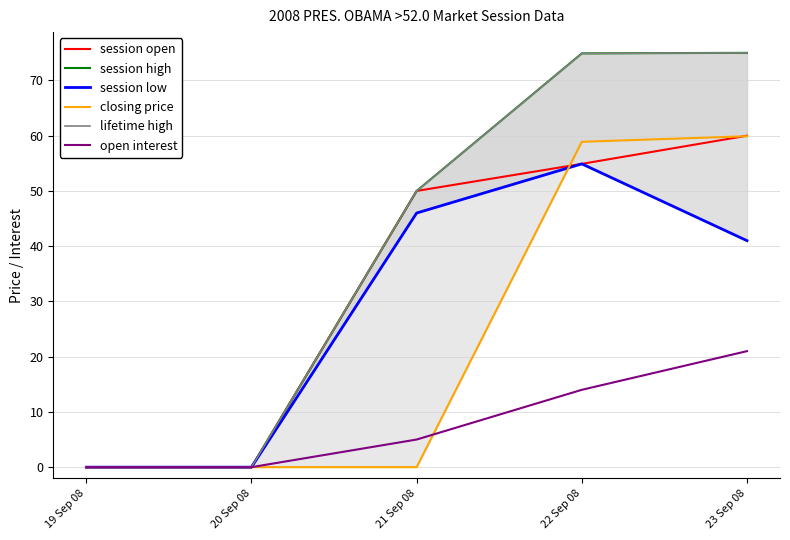

Count the open interest values in the range 0 to 14.

4